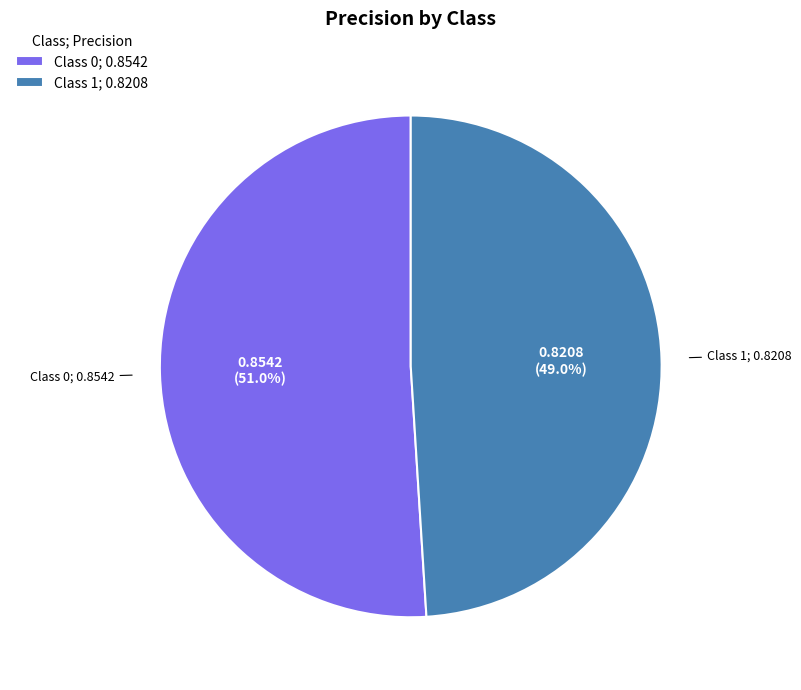

What percentage is NOT represented by Class 1; 0.8208?

51.0%